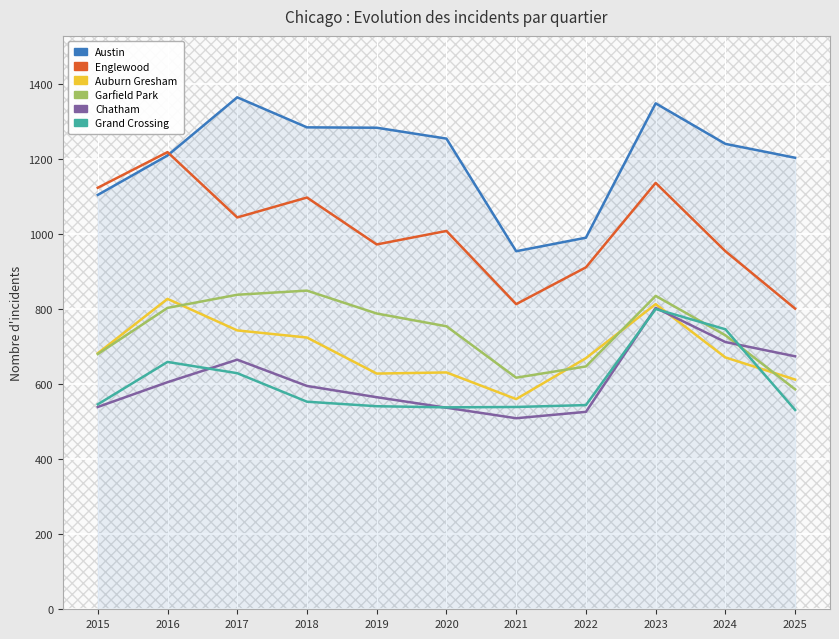

Is the value of Englewood at 2015 greater than the value of Auburn Gresham at 2019?

Yes